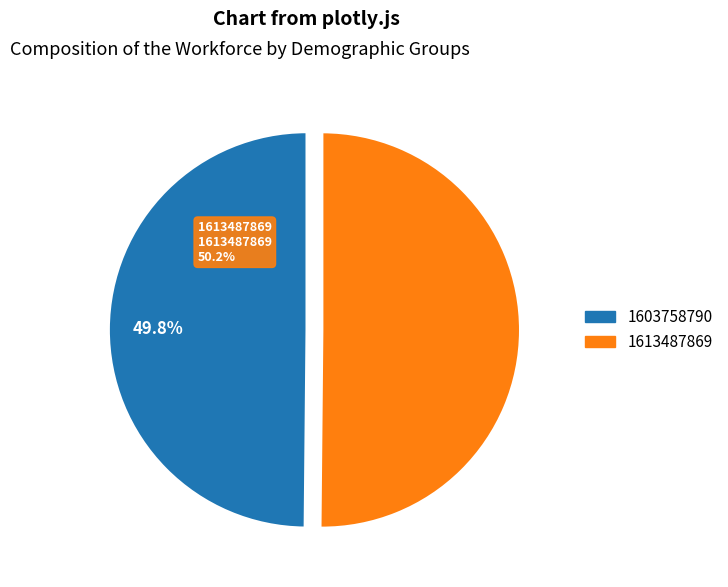

Rank the categories by value from highest to lowest.

1613487869, 1603758790